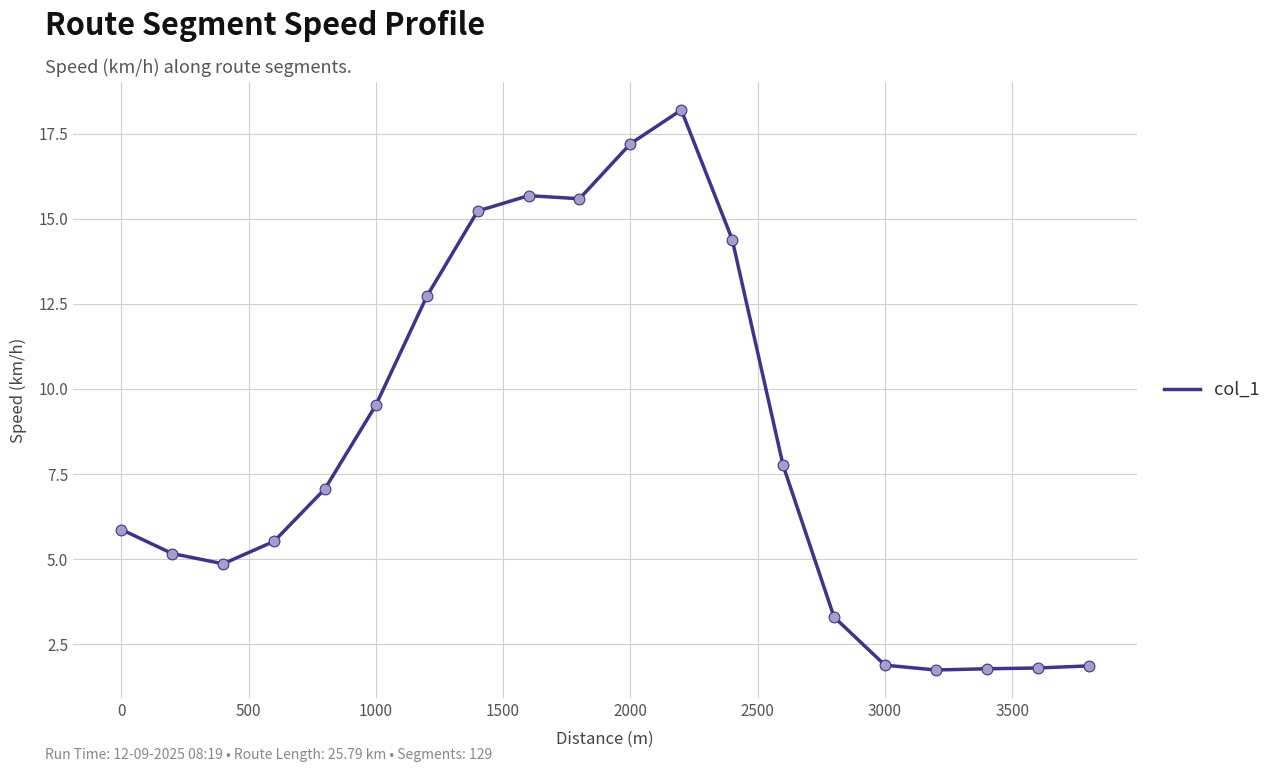

What is the difference between the maximum and minimum values?

16.4